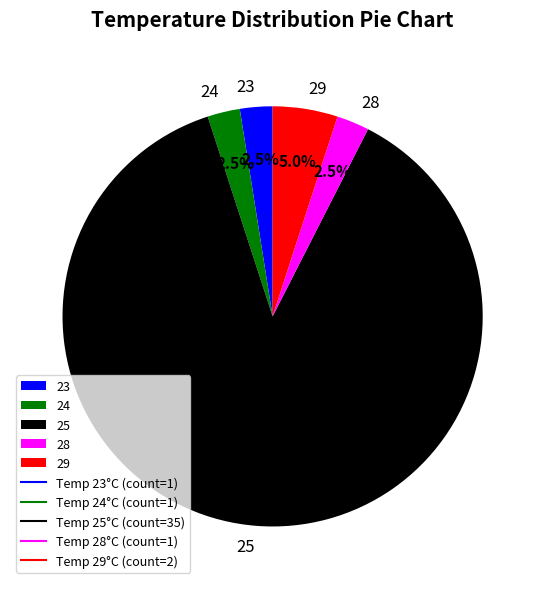

Is there a majority slice in this chart?

Yes